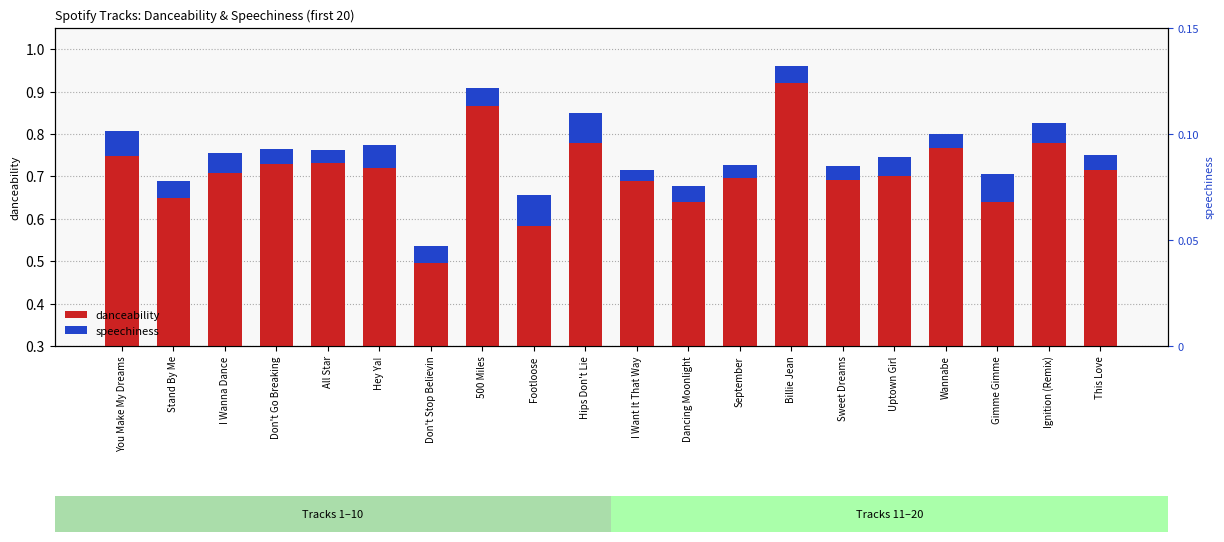

Count the number of categories in the chart.

20